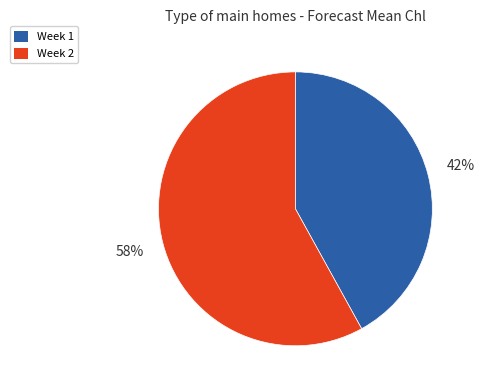

True or false: Week 2 accounts for 66% of the total.

False